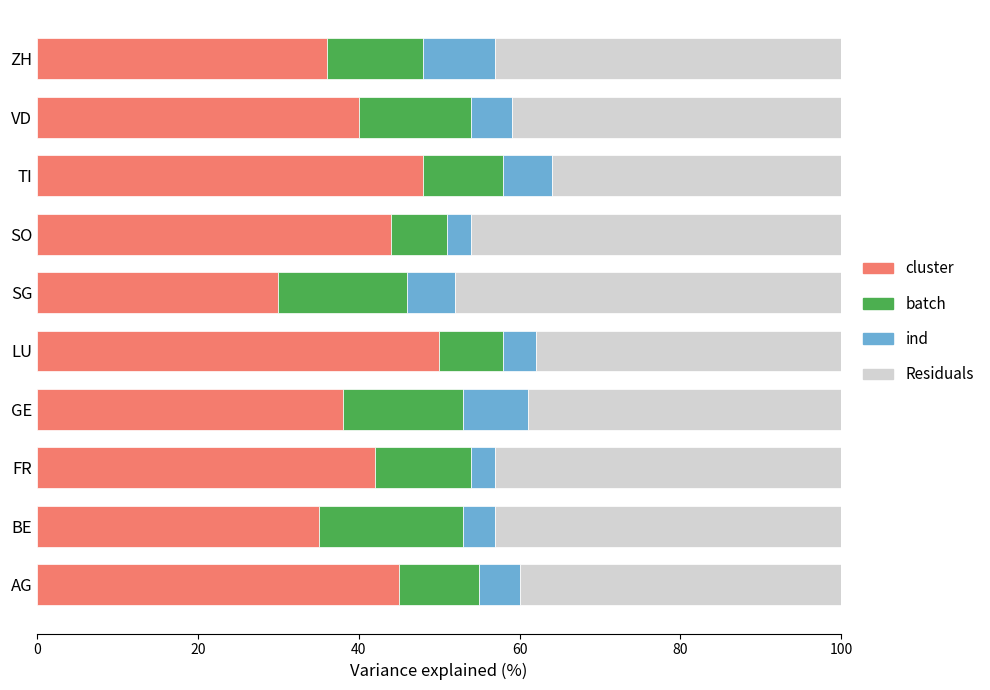

True or false: cluster has a value of 44 at SO.

True